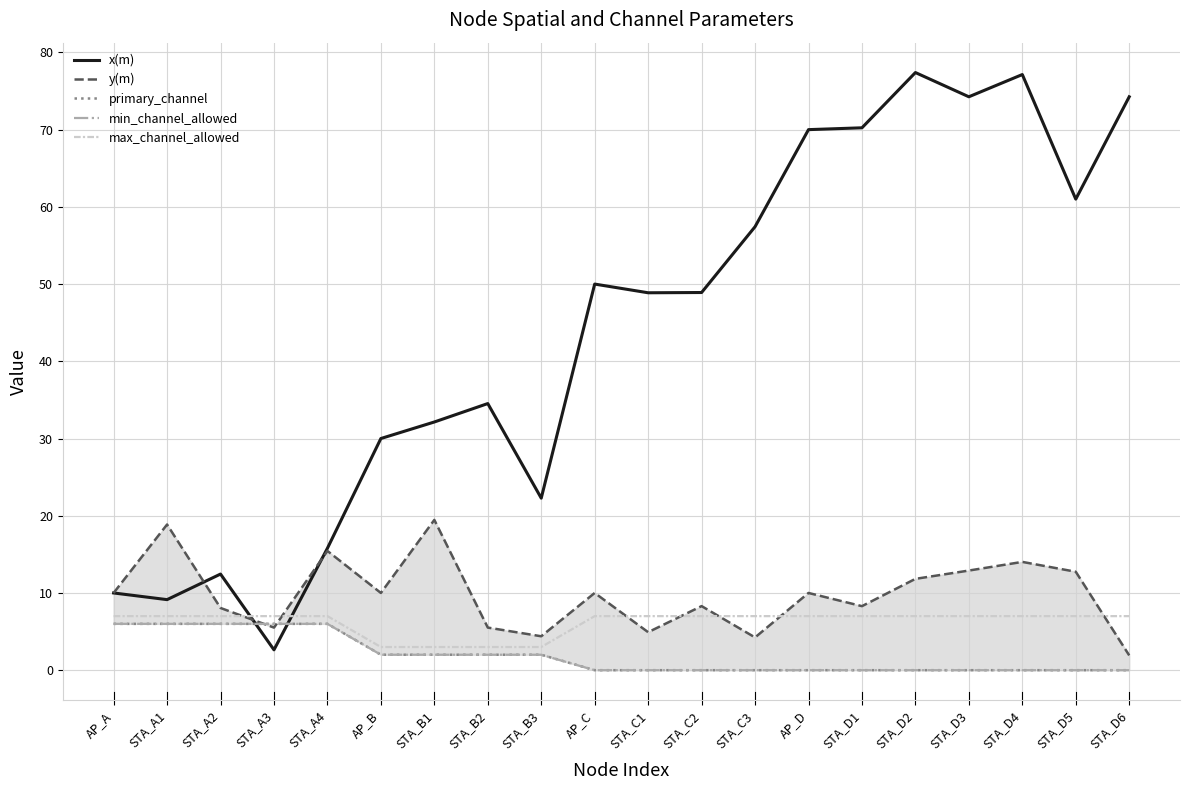

True or false: y(m) has a value of 3.2 at AP_B.

False